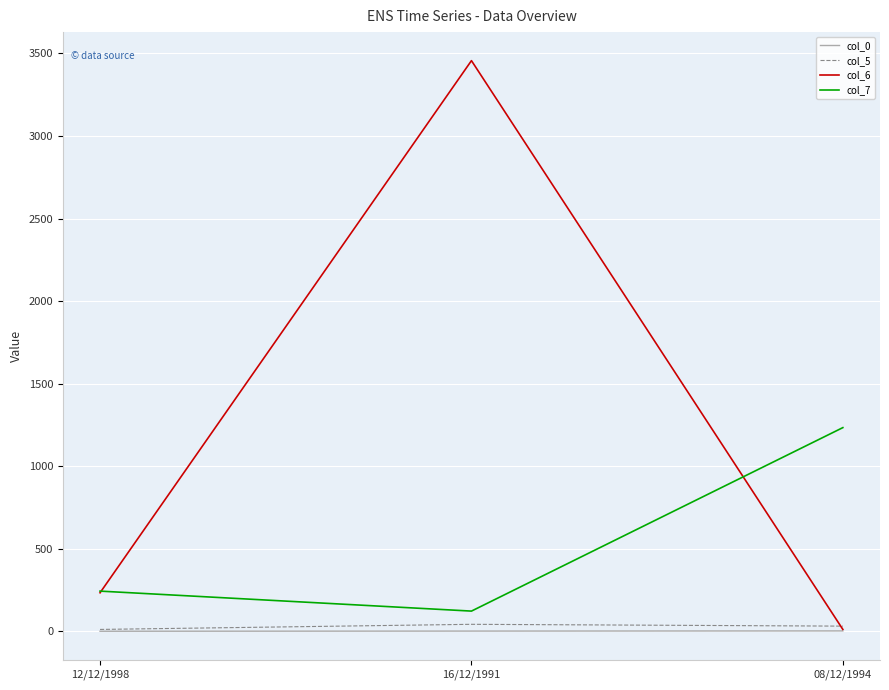

The col_5 series shows 43 at 16/12/1991. True or false?

True